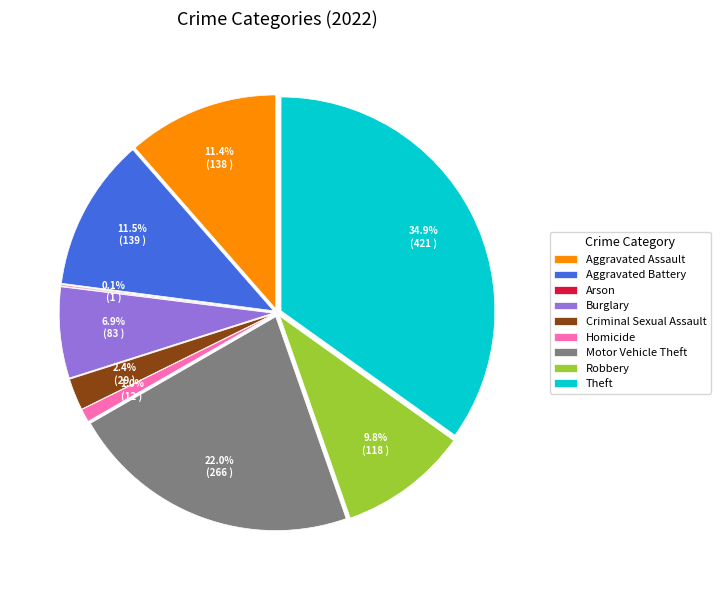

Does Aggravated Assault account for over 50% of the chart?

No